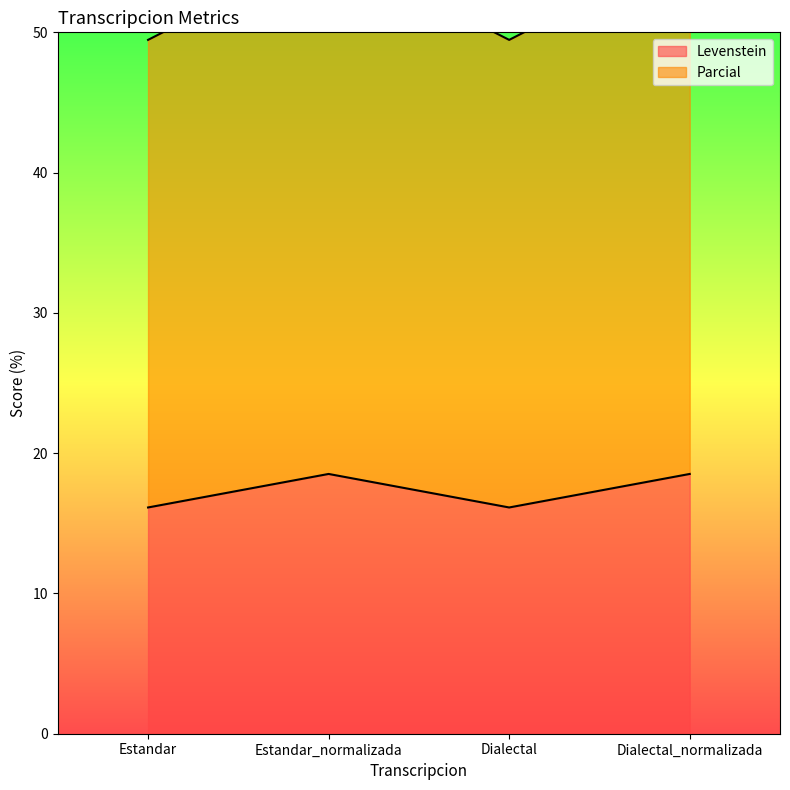

In Levenstein, how many points are higher than both neighbors (excluding endpoints)?

1